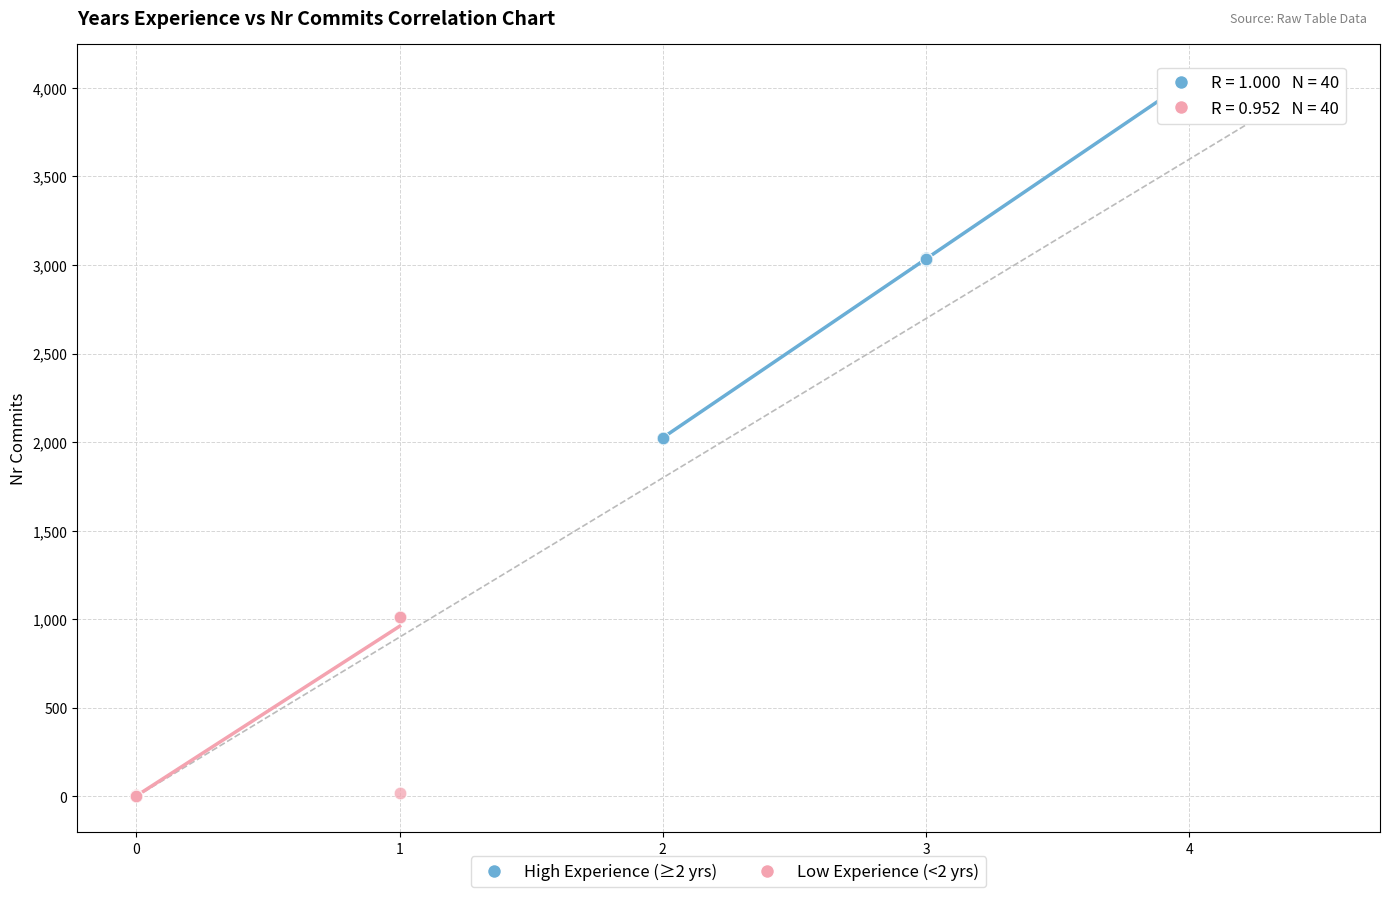

Which series reaches the maximum Y coordinate?

High Experience (≥2 yrs)